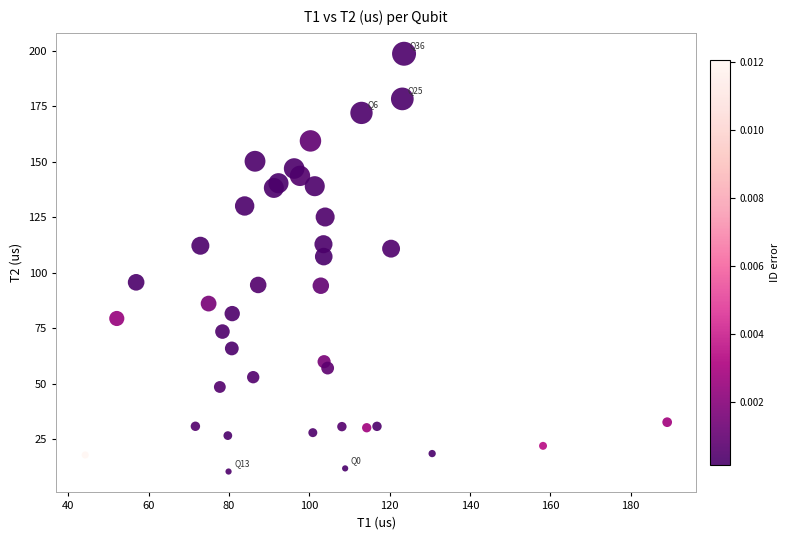

What is the range of Y values (max minus min)?

188.4